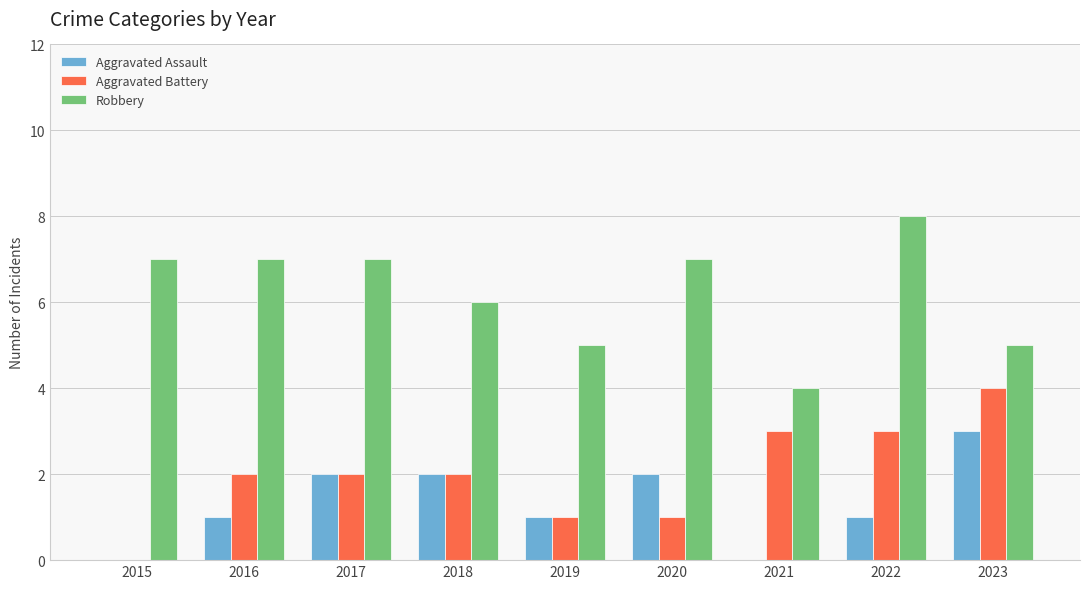

Which series has the largest total across all categories?

Robbery